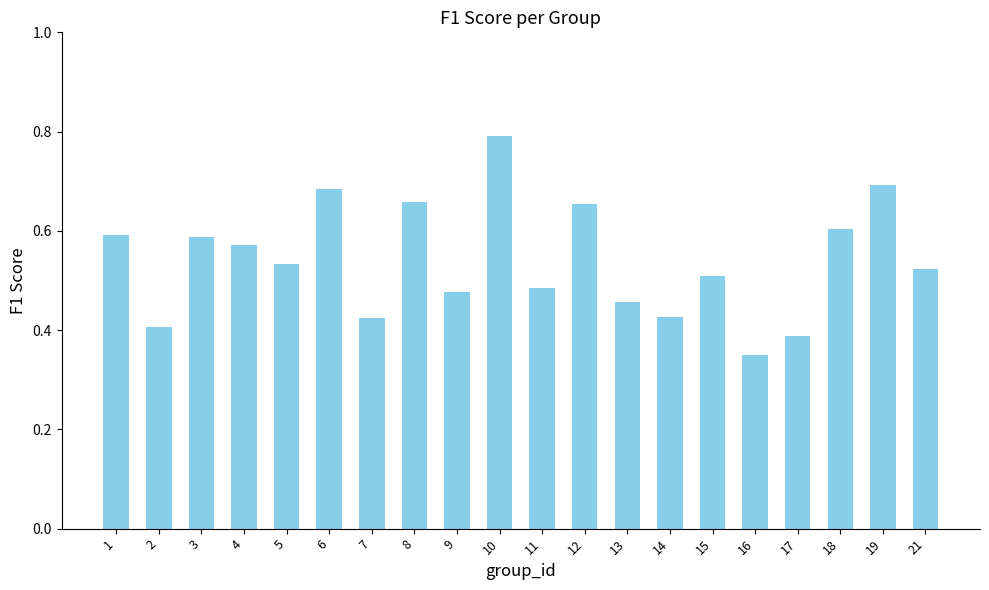

Between 11 and 21, which is larger?

21